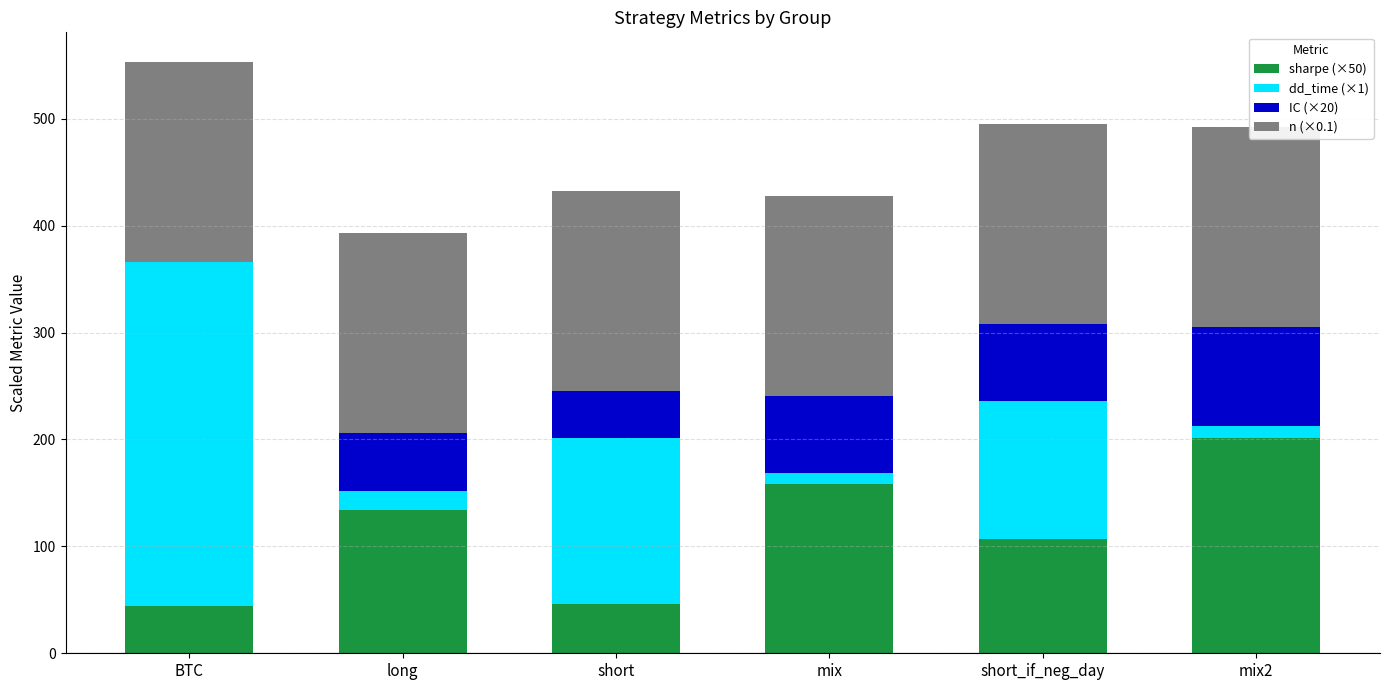

Reading left to right, list all the values displayed in this chart.

sharpe: BTC=44.0	long=134.0	short=46.5	mix=158.5	short_if_neg_day=107.0	mix2=201.0
dd_time: BTC=322.0	long=18.0	short=155.0	mix=10.0	short_if_neg_day=129.0	mix2=12.0
IC: BTC=0.0	long=54.0	short=44.0	mix=72.0	short_if_neg_day=72.0	mix2=92.0
n: BTC=187.1	long=187.1	short=187.1	mix=187.1	short_if_neg_day=187.1	mix2=187.1